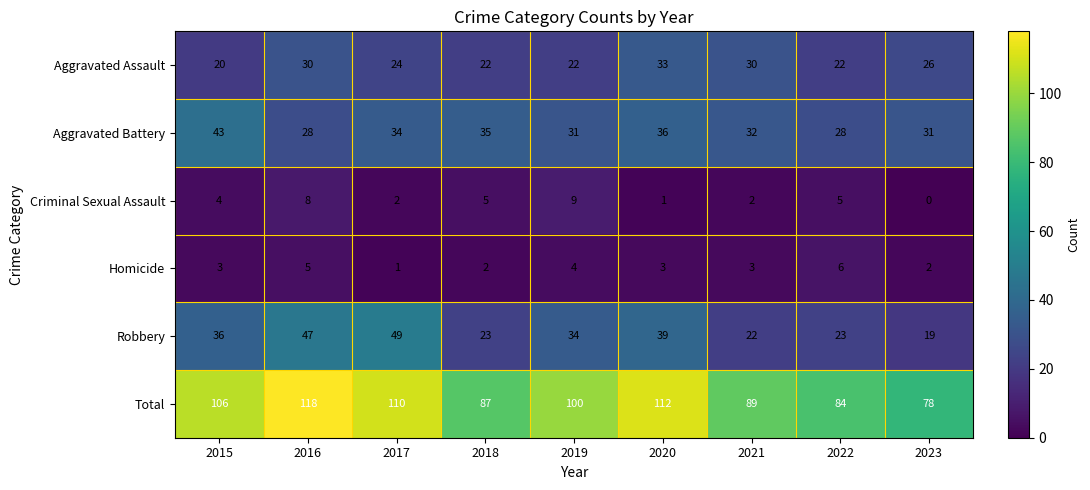

What is the sum of all Aggravated Assault values?

229